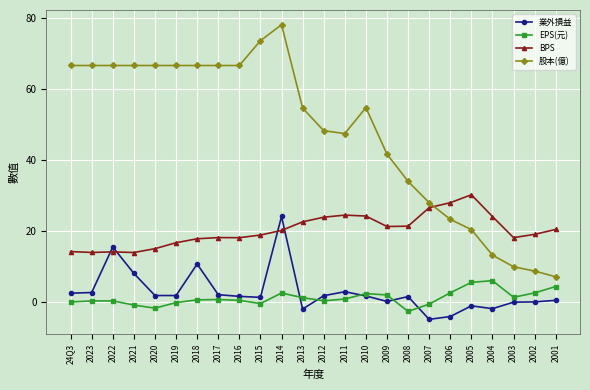

What position from the right is 2014?

14